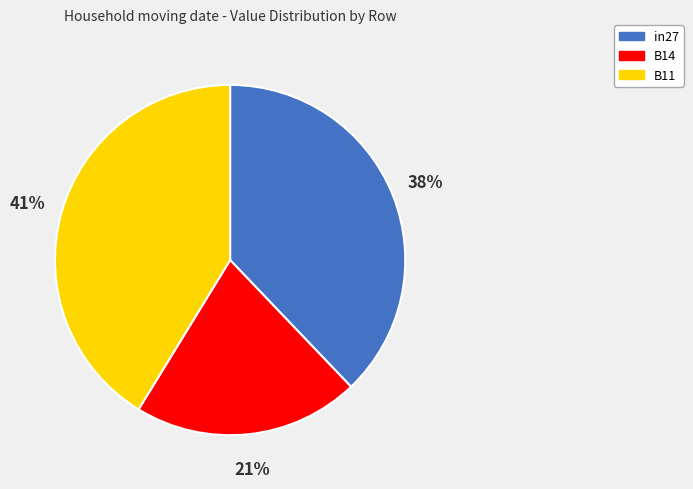

Do B14 and B11 together represent more than half of the pie?

Yes